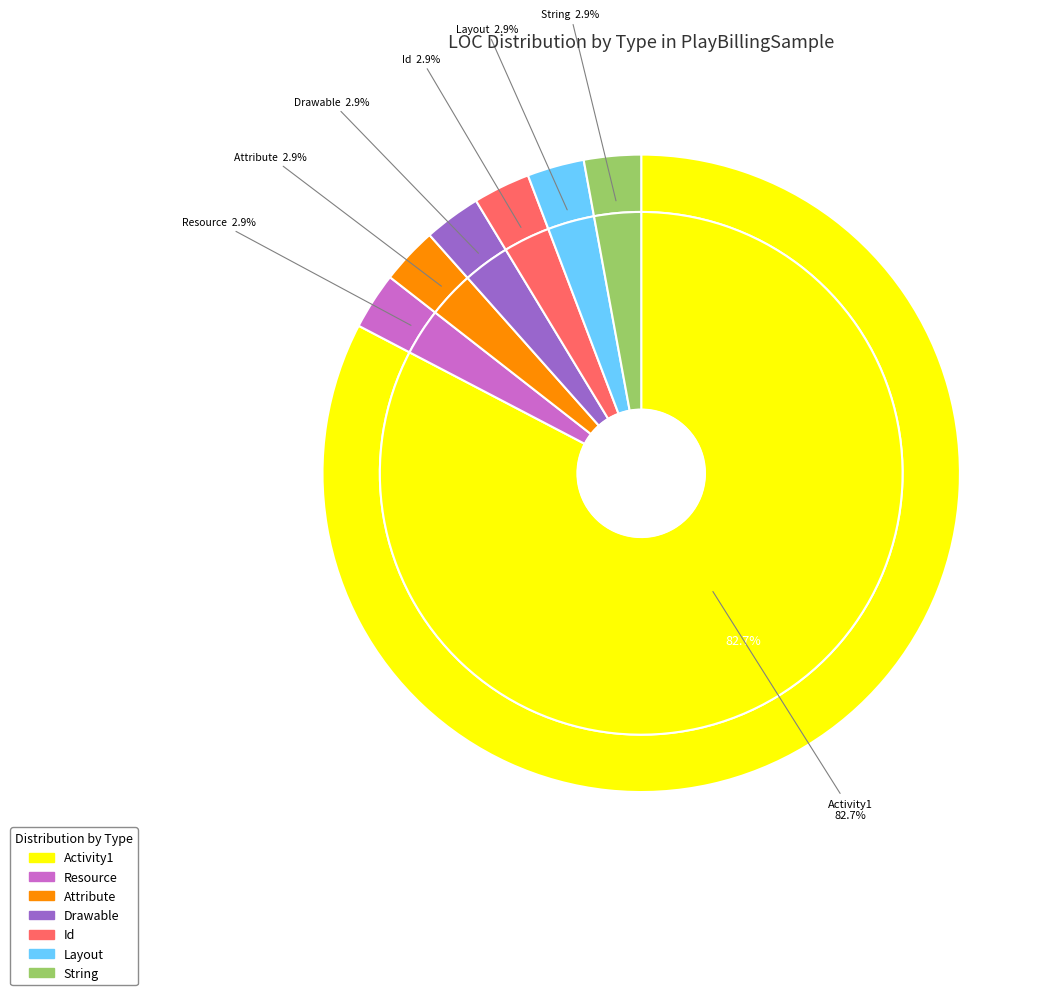

What is the largest slice in the pie chart?

Activity1